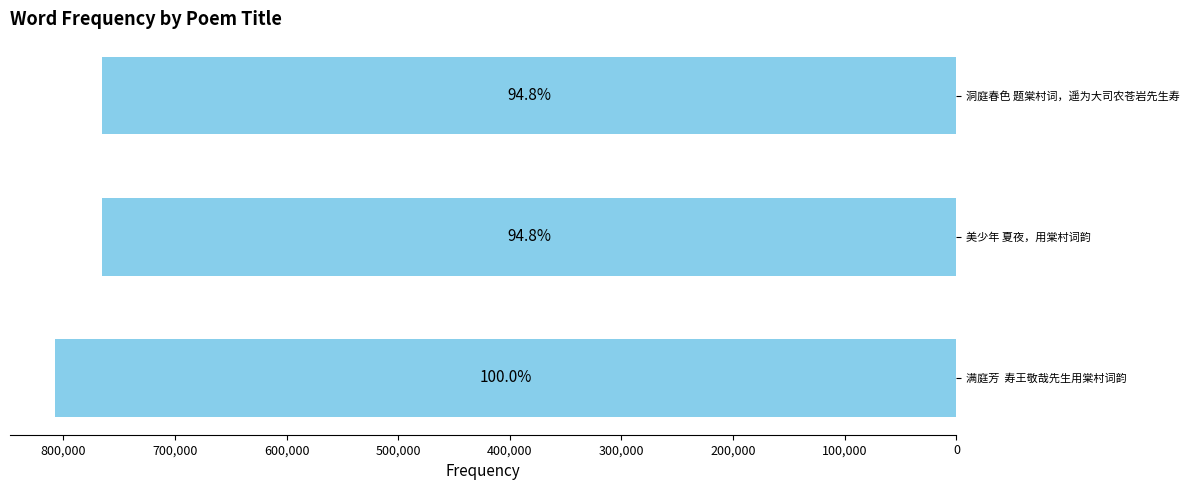

What is the minimum value shown in the chart?

764991